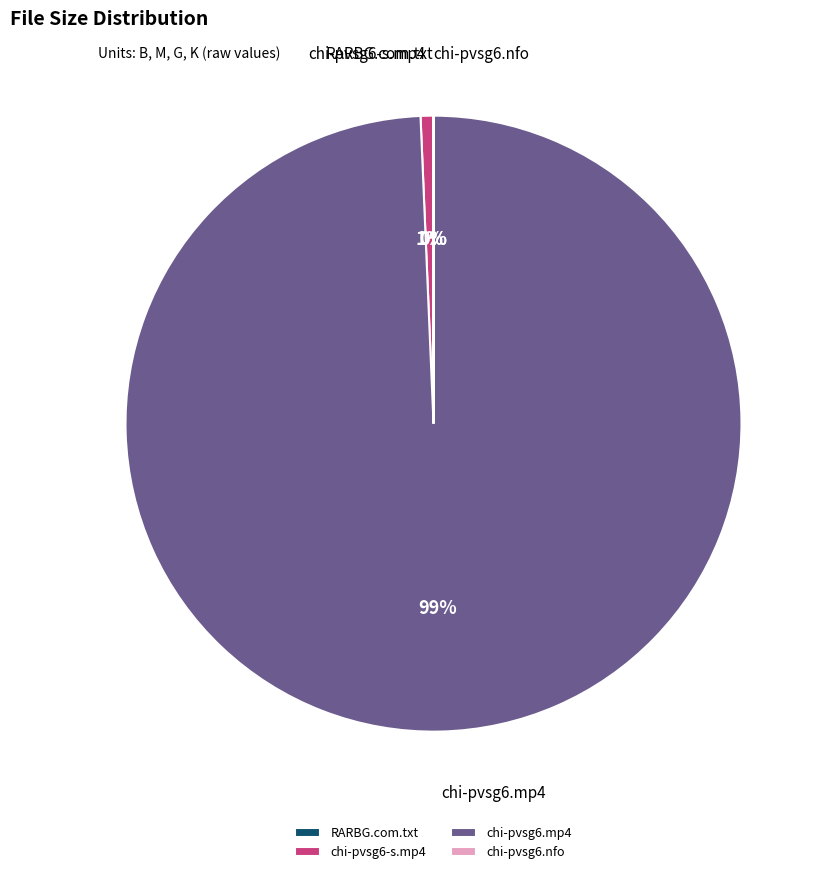

Do chi-pvsg6-s.mp4 and chi-pvsg6.mp4 together represent more than half of the pie?

Yes